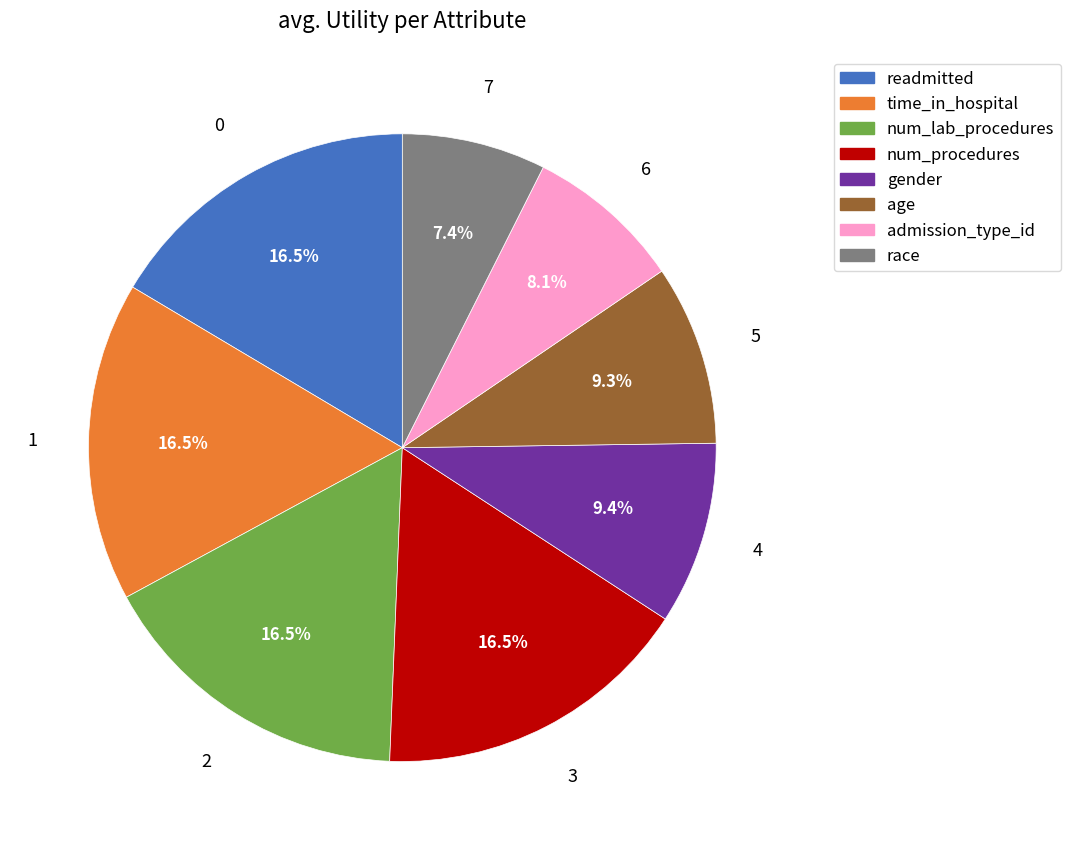

To the nearest percent, what is the difference between the largest and smallest slice percentages?

9%